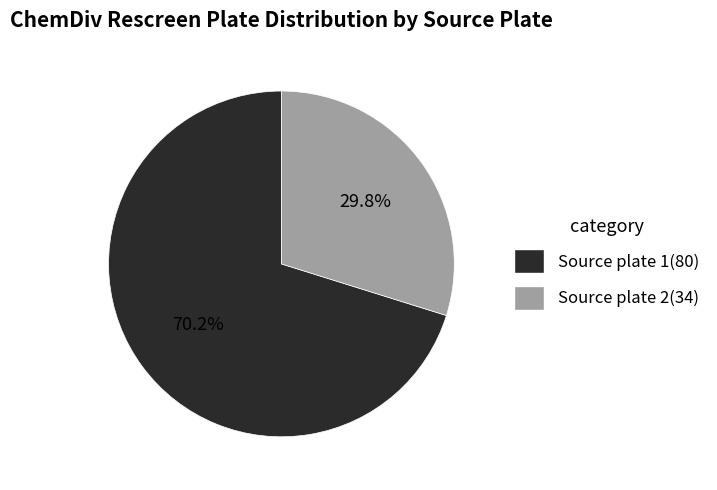

Count the number of slices in the pie.

2